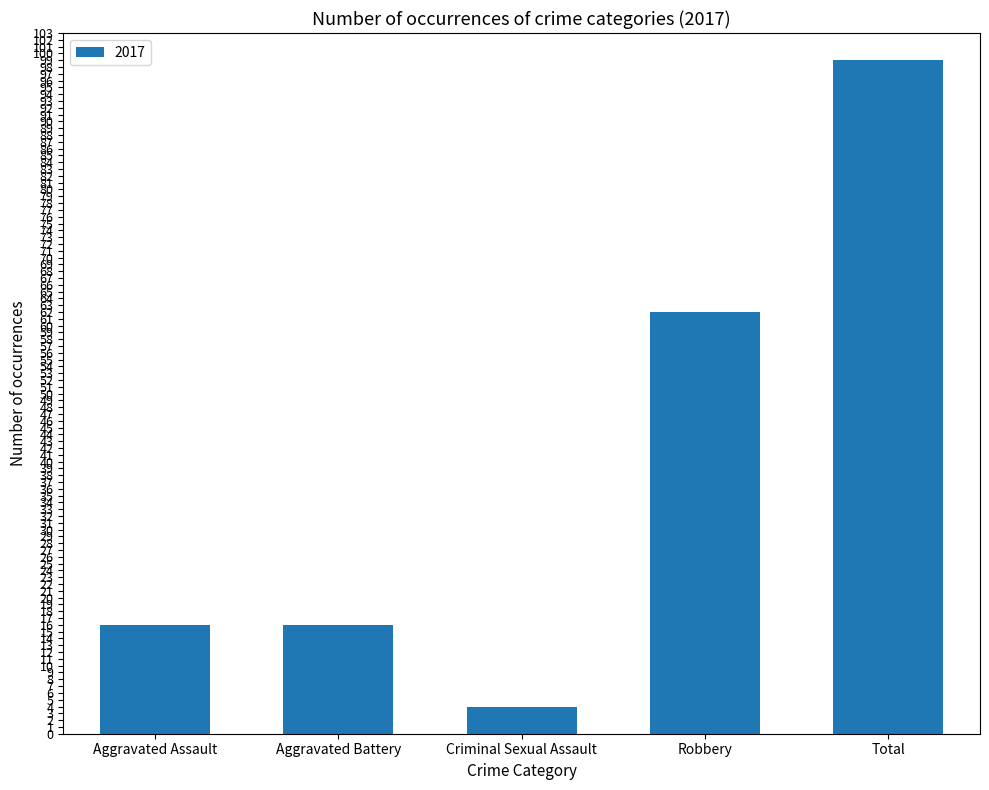

How many bars are there in total?

5